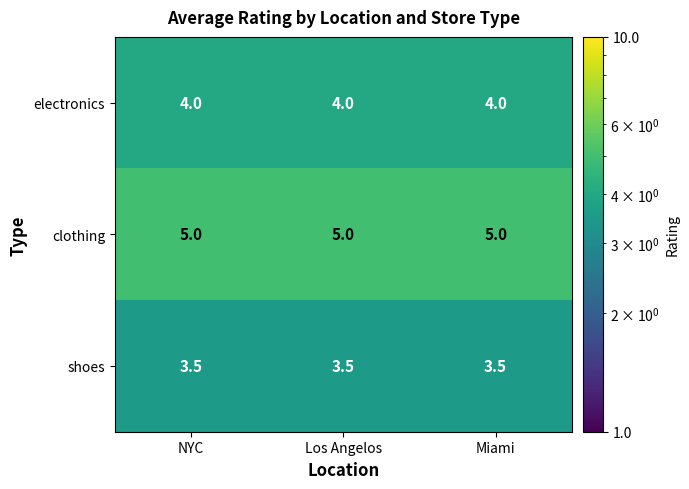

How many series are shown in this chart?

3